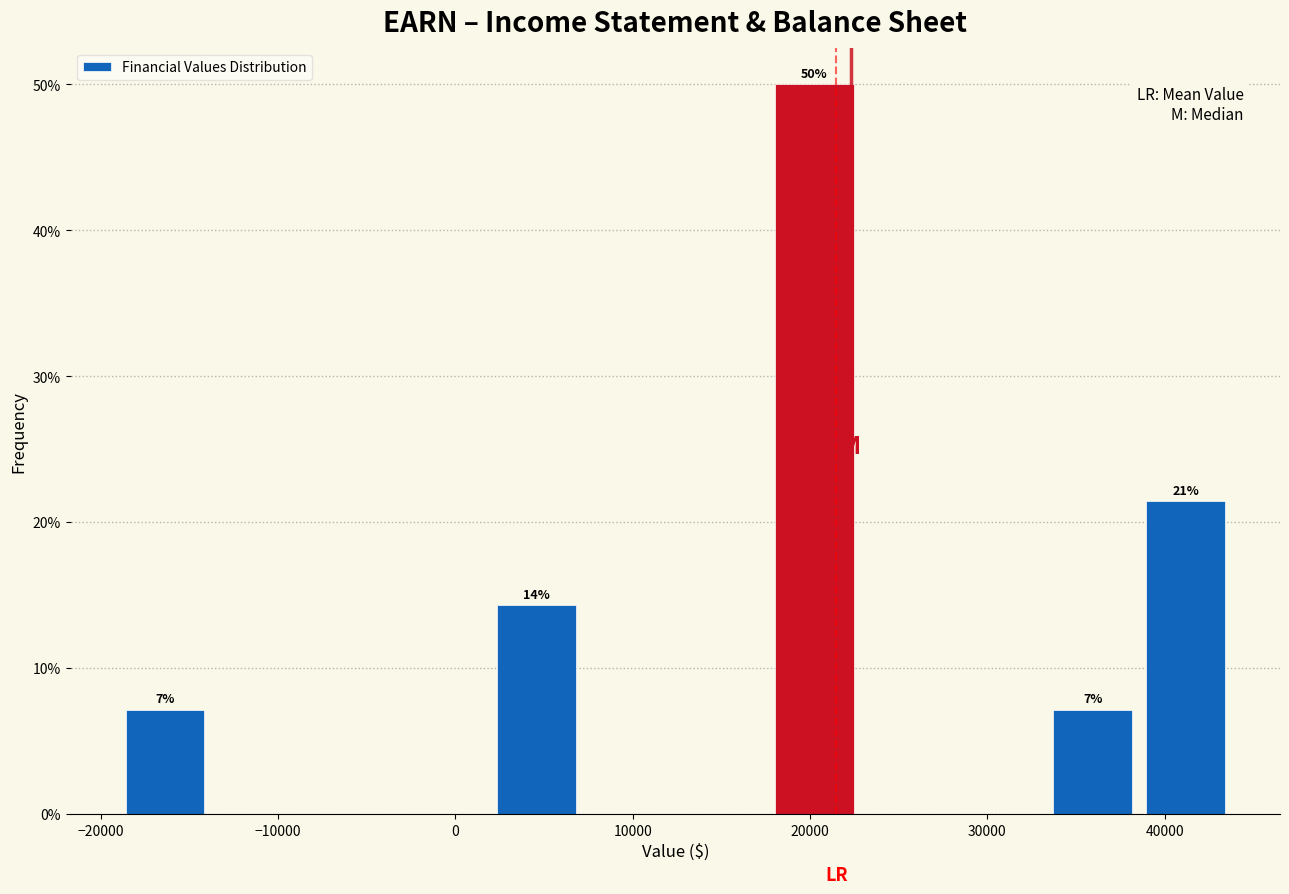

Over which range of the x-axis is the bar tallest?

18000 to 23000